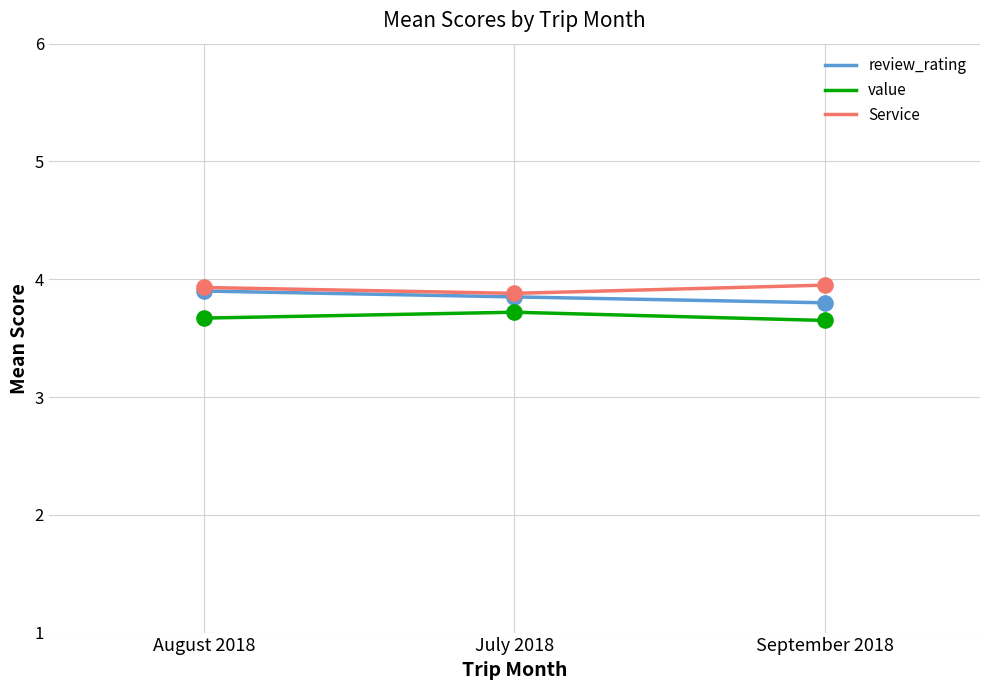

What is the total value across all series at August 2018?

11.5